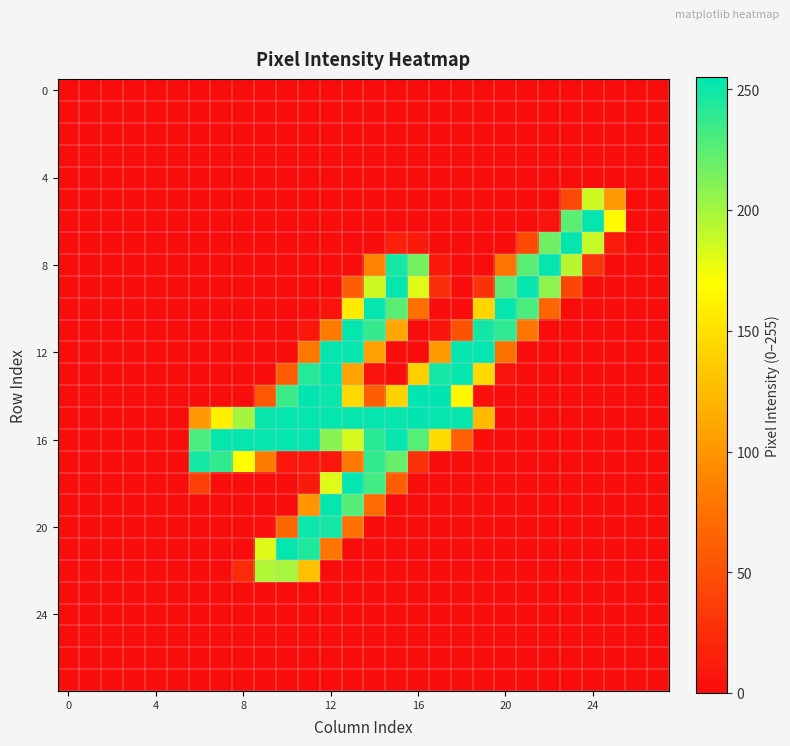

Count the number of data series in this chart.

28